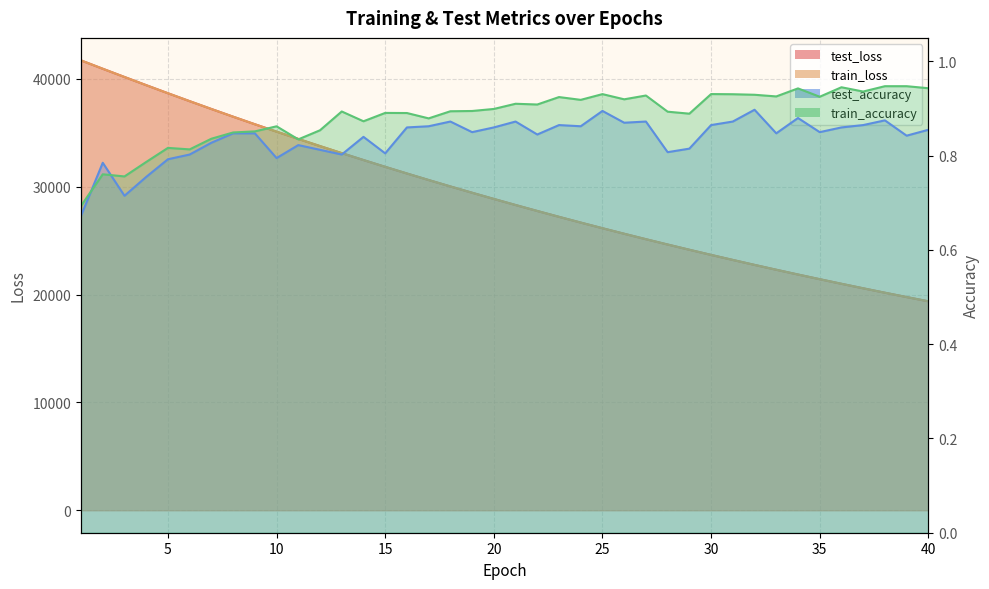

How many distinct data groups are displayed?

4